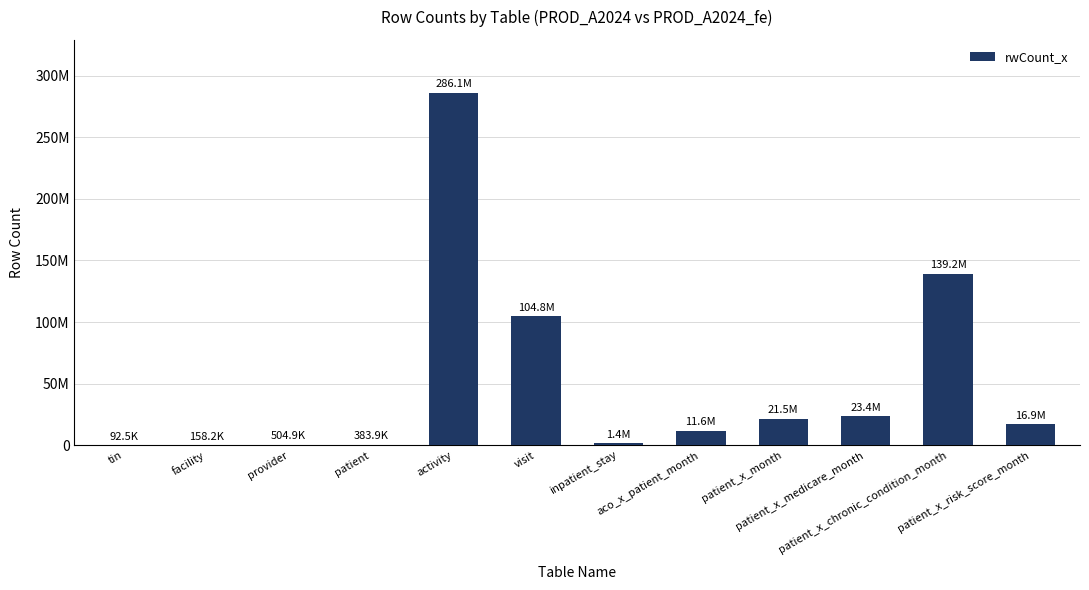

What is the sum of all values?

606167610